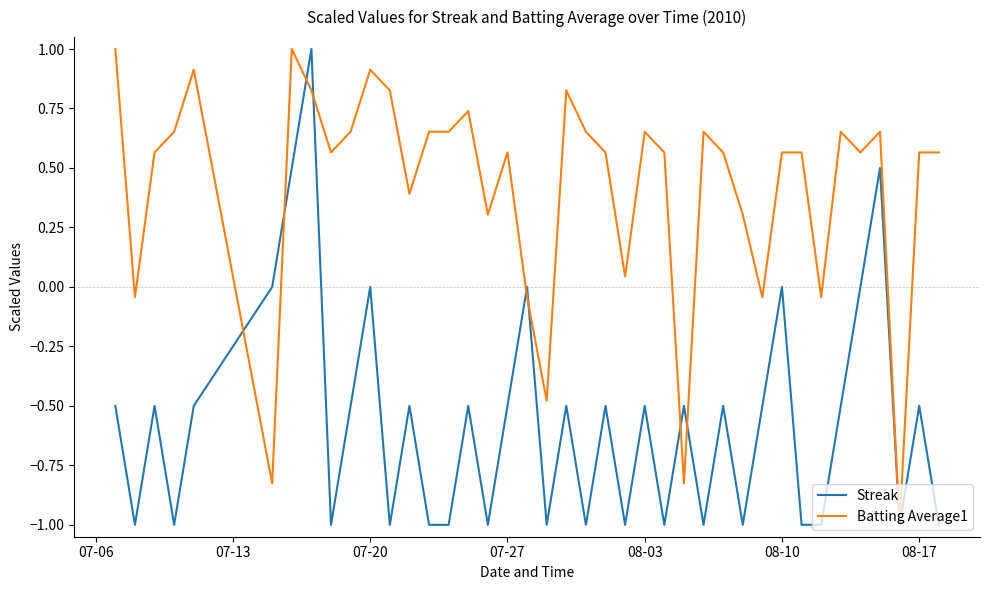

Which series has the largest total across all categories?

Batting Average1